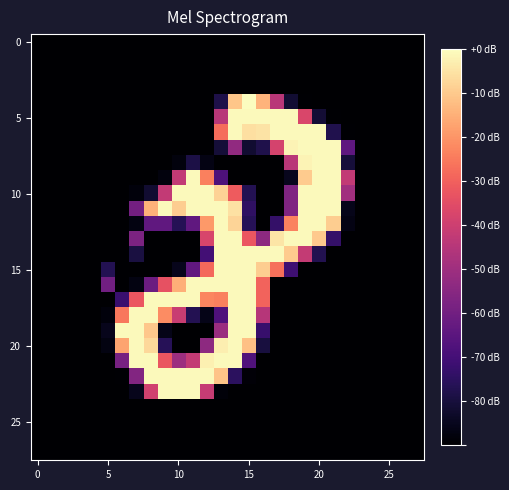

At which category is the sum across all series the highest?

14